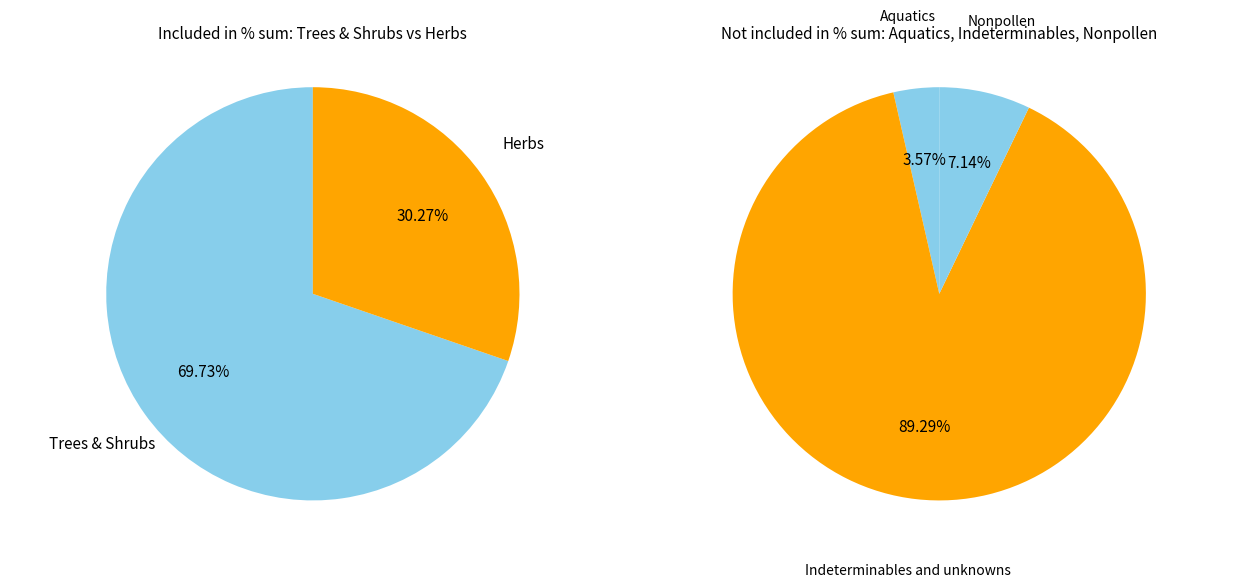

Which category accounts for the majority?

Trees & Shrubs